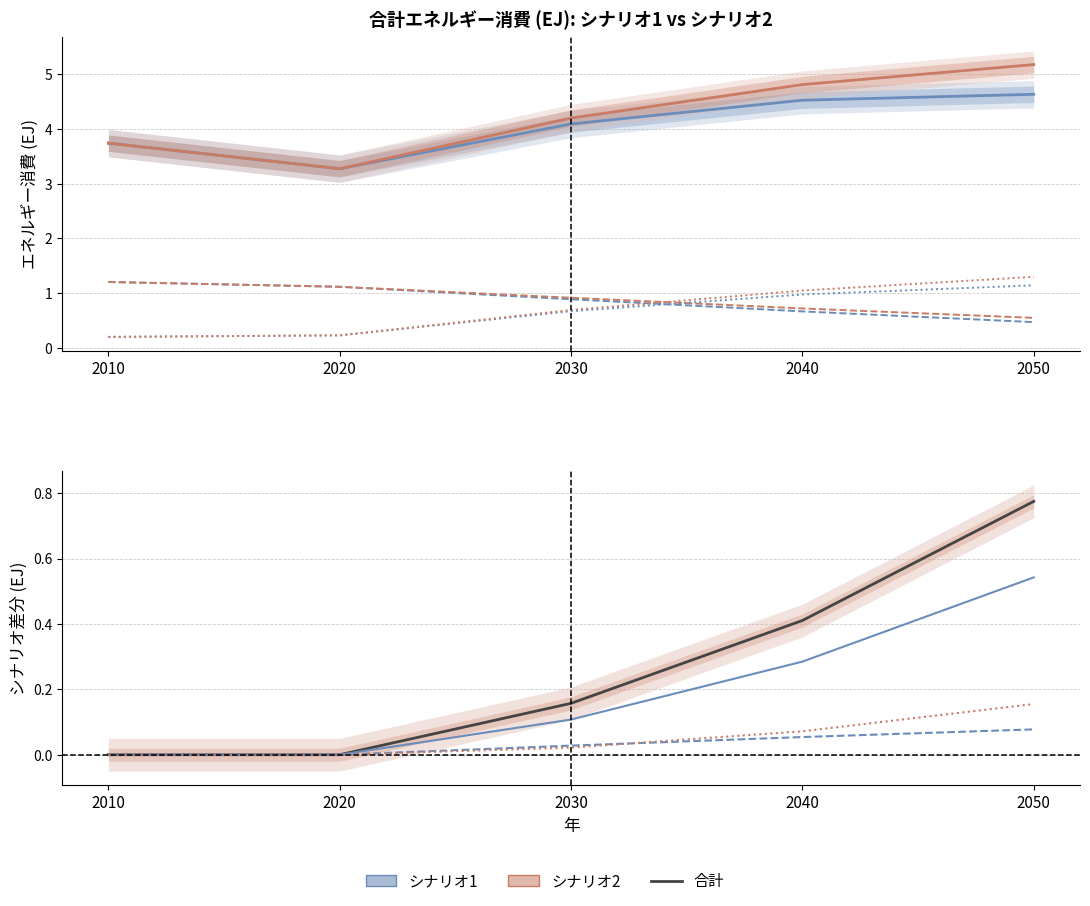

Reading right to left, what are all the values shown in this chart?

シナリオ1_天然ガス: 0.5	0.7	0.9	1.1	1.2
シナリオ1_バイオマス: 1.1	1.0	0.7	0.2	0.2
シナリオ1_電力: 4.6	4.5	4.1	3.3	3.7
シナリオ2_天然ガス: 0.6	0.7	0.9	1.1	1.2
シナリオ2_バイオマス: 1.3	1.1	0.7	0.2	0.2
シナリオ2_電力: 5.2	4.8	4.2	3.3	3.7